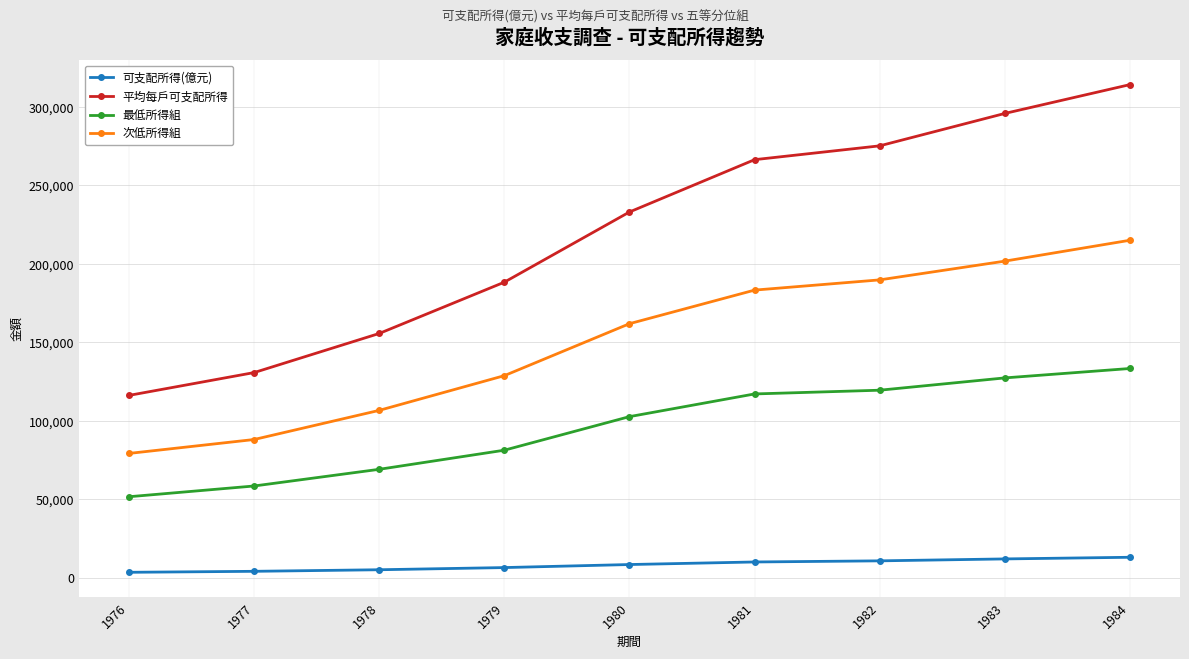

Is the value of 可支配所得(億元) at 1977 greater than the value of 平均每戶可支配所得 at 1980?

No